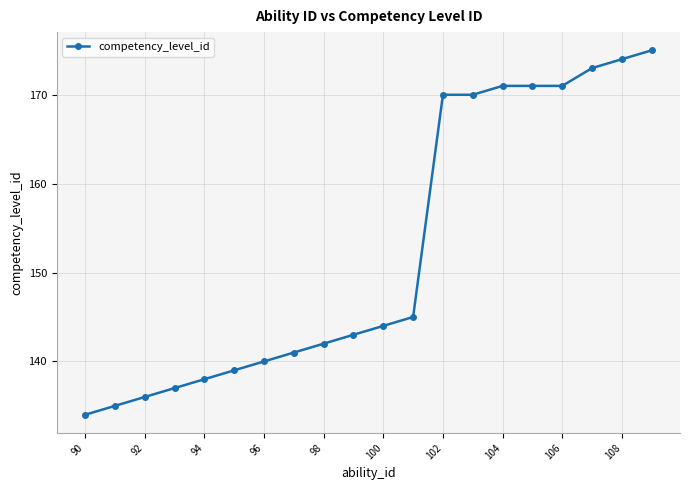

What is the greatest value displayed?

175